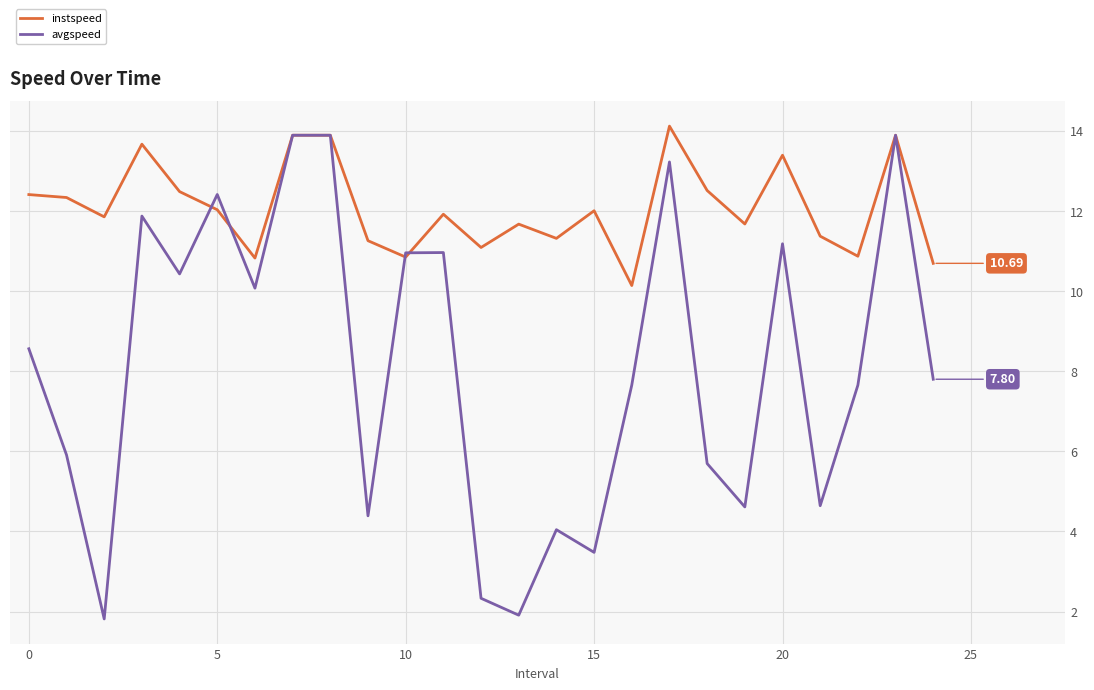

Which series ends up on top after the final intersection of avgspeed and instspeed?

instspeed